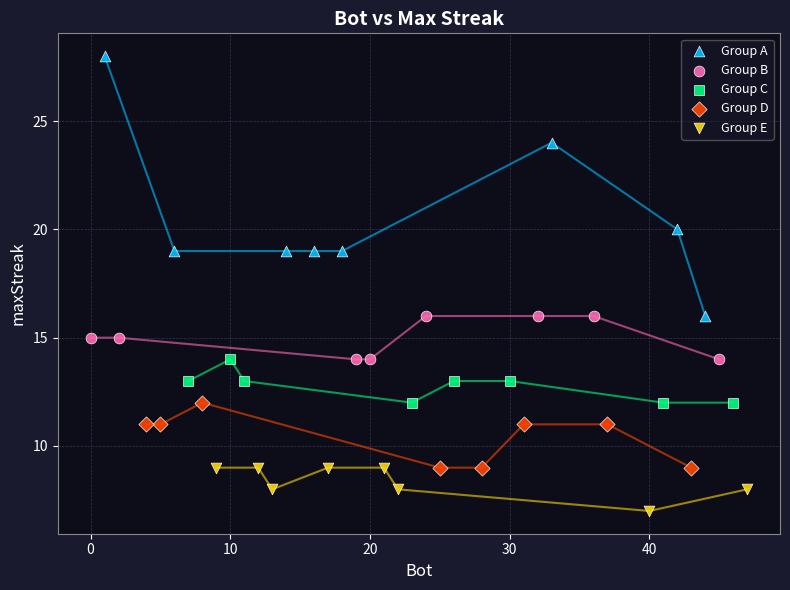

Which series has the largest Y range (max minus min)?

Group A